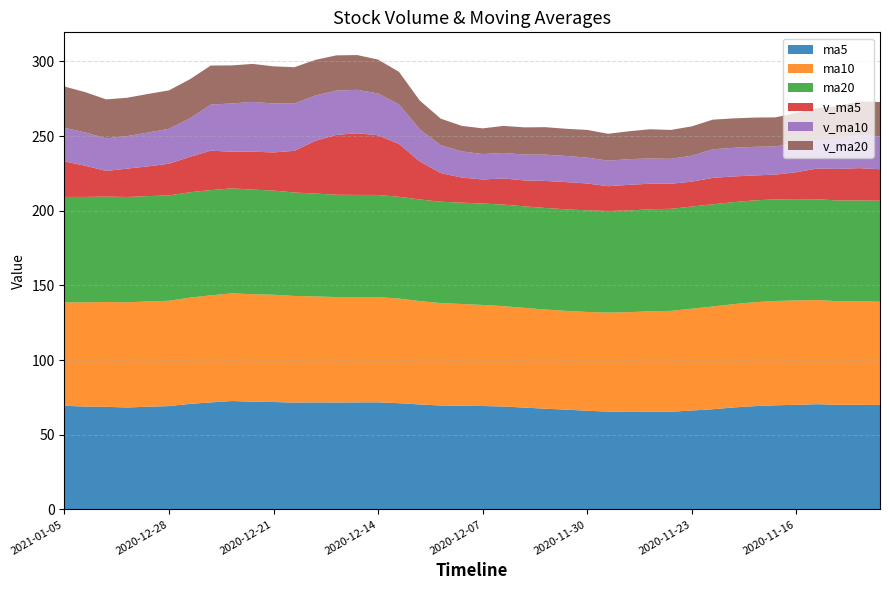

Reading left to right, list all the values displayed in this chart.

ma5: 69.4	68.9	68.7	68.3	68.8	69.2	70.7	71.7	72.6	72.2	71.9	71.6	71.7	71.6	71.7	71.7	71.2	70.3	69.6	69.4	69.3	68.9	68.2	67.4	66.8	66.1	65.5	65.3	65.4	65.4	66.3	67.1	68.3	69.2	69.7	70.1	70.5	70.1	70.0	70.0
ma10: 69.3	69.8	70.2	70.4	70.5	70.6	71.1	71.7	72.1	71.9	71.8	71.4	71.0	70.6	70.6	70.5	70.0	69.2	68.5	68.1	67.7	67.2	66.8	66.4	66.1	66.2	66.3	66.8	67.3	67.6	68.2	68.8	69.2	69.6	69.9	69.9	69.7	69.3	69.4	69.1
ma20: 70.6	70.6	70.6	70.5	70.5	70.5	70.6	70.5	70.3	70.0	69.8	69.3	68.9	68.5	68.3	68.3	68.2	68.0	67.9	67.9	67.9	68.0	68.0	68.0	68.0	68.0	68.0	68.1	68.3	68.3	68.4	68.4	68.3	68.2	68.0	67.8	67.5	67.5	67.5	67.7
v_ma5: 23820.6	20883.8	17190.6	18987.0	19916.2	21225.5	23708.4	26423.6	24544.2	25378.3	25561.2	27900.9	35302.5	40074.2	41317.7	39947.8	35406.2	25445.9	19180.9	16803.8	16089.7	17536.1	17387.1	18110.5	18237.4	17990.6	16572.5	17195.9	17110.6	16798.0	16677.9	17692.9	17219.0	16693.9	16580.9	18027.6	20623.6	21116.7	21642.3	21095.2
v_ma10: 22523.0	22296.1	21807.1	21765.6	22647.2	23393.4	25804.7	30863.0	32309.2	33348.0	32754.5	31653.5	30374.2	29627.6	29060.7	28018.7	26471.2	21416.5	18645.7	17520.6	17040.2	17054.3	17291.5	17610.6	17517.7	17334.3	17132.7	17207.5	16902.2	16689.5	17352.8	19158.2	19167.8	19168.1	18838.1	19753.2	18840.5	20128.7	22207.1	21988.6
v_ma20: 27638.8	26974.8	26090.6	25696.6	25854.0	25706.0	26137.9	26139.8	25477.5	25434.3	24897.3	24353.9	23832.8	23619.1	23289.2	22676.5	21801.9	19312.0	17774.0	17105.0	17196.5	18106.3	18229.7	18389.3	18177.9	18543.7	17986.6	18668.1	19554.7	19339.1	19658.4	19828.2	19715.3	19586.8	19475.5	20013.3	21610.4	22047.2	22507.3	22994.7